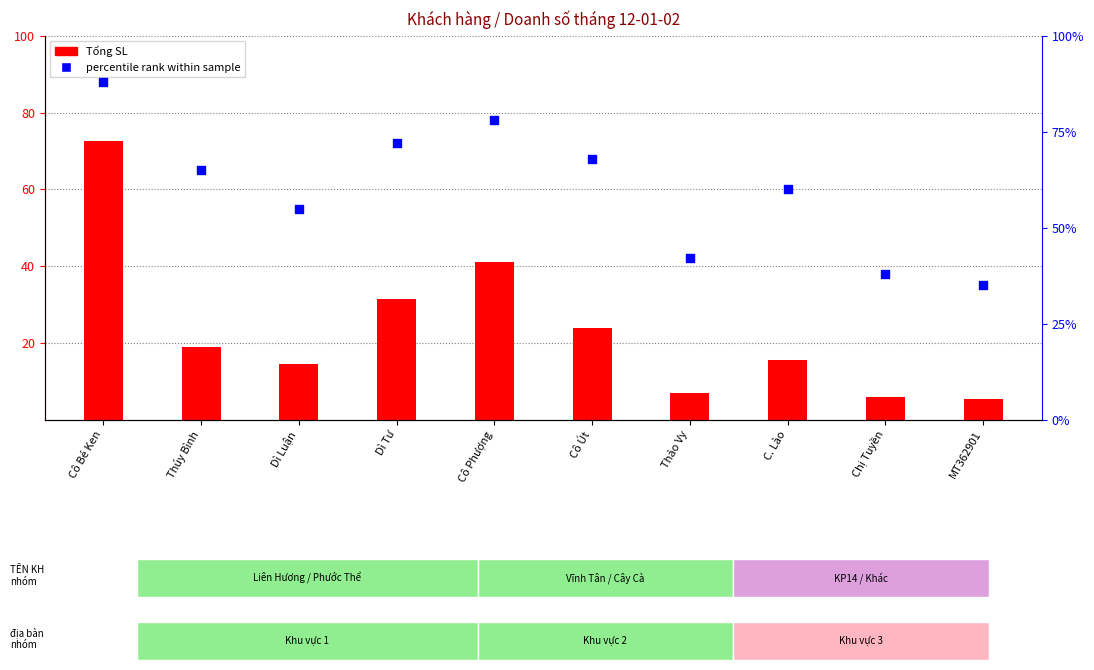

Which series has the largest total across all categories?

percentile rank within sample